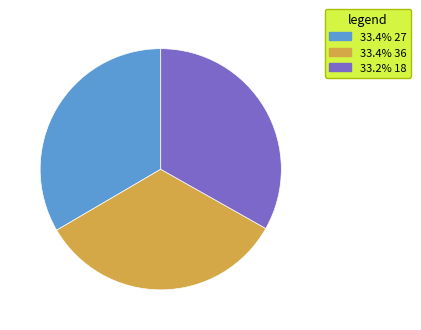

Does any single category account for the majority?

No